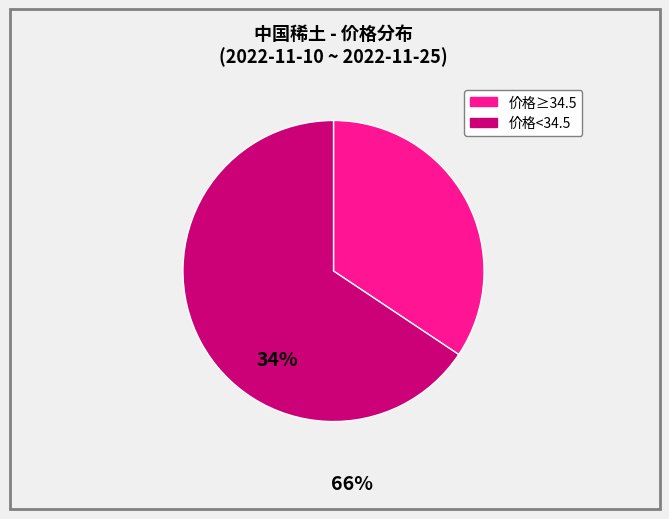

Does any single category account for the majority?

Yes